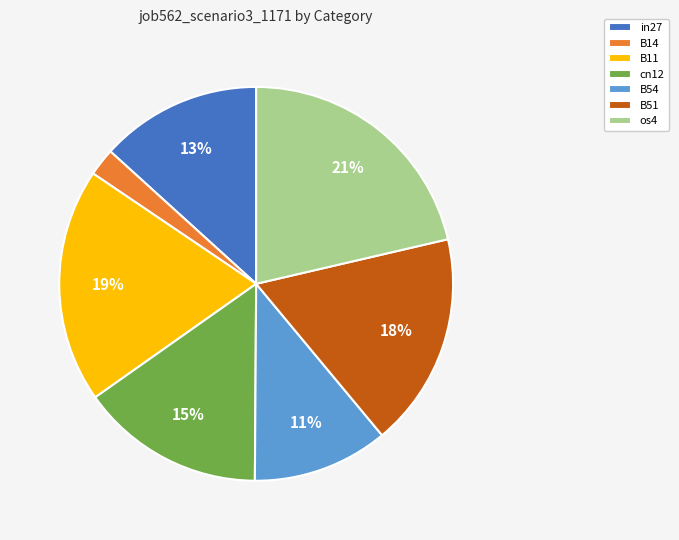

Which category has the smallest portion of the pie?

B14